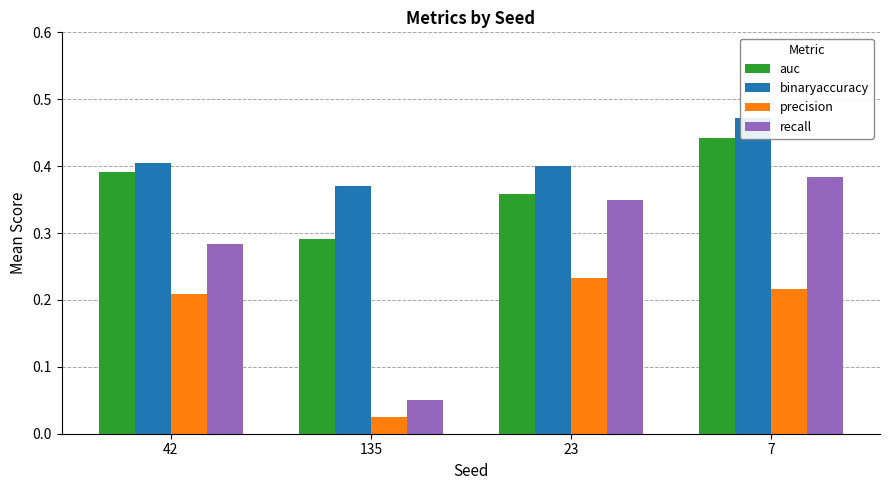

At 7, list the series in order from largest to smallest.

binaryaccuracy, auc, recall, precision